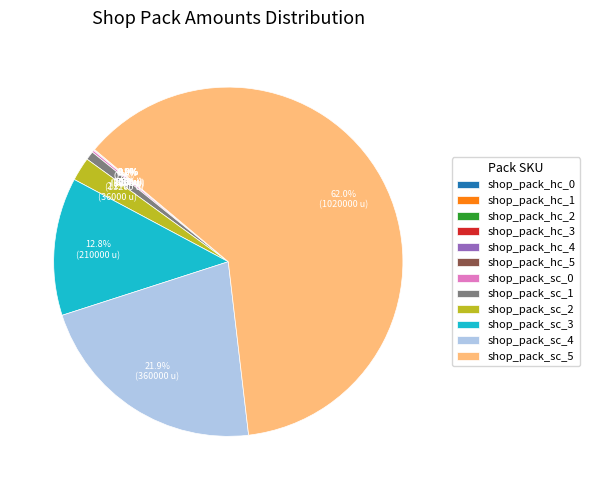

Which category has the biggest portion of the pie?

shop_pack_sc_5